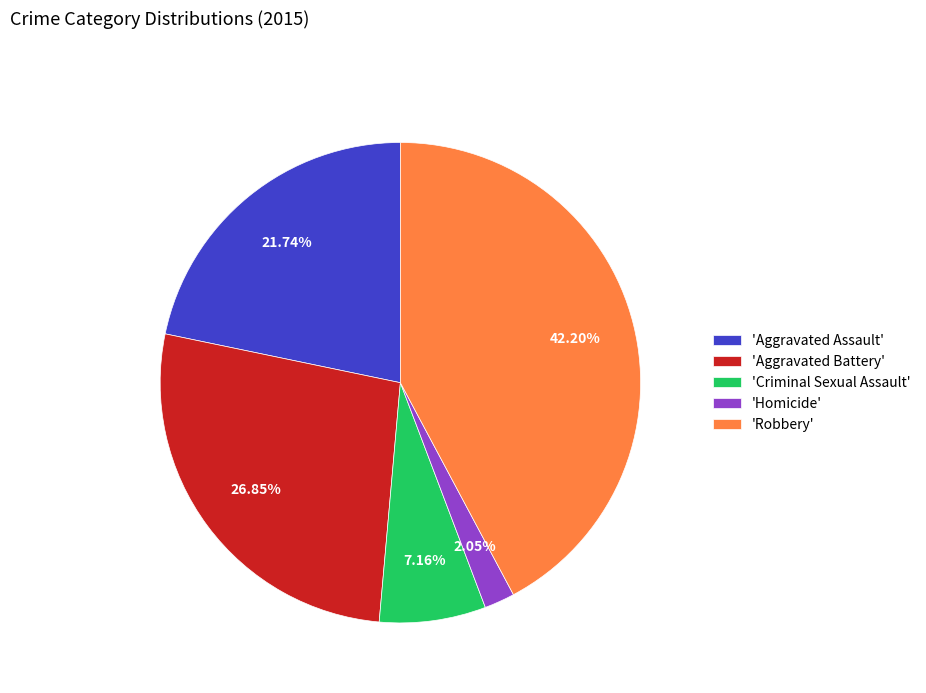

What is the largest slice in the pie chart?

'Robbery'